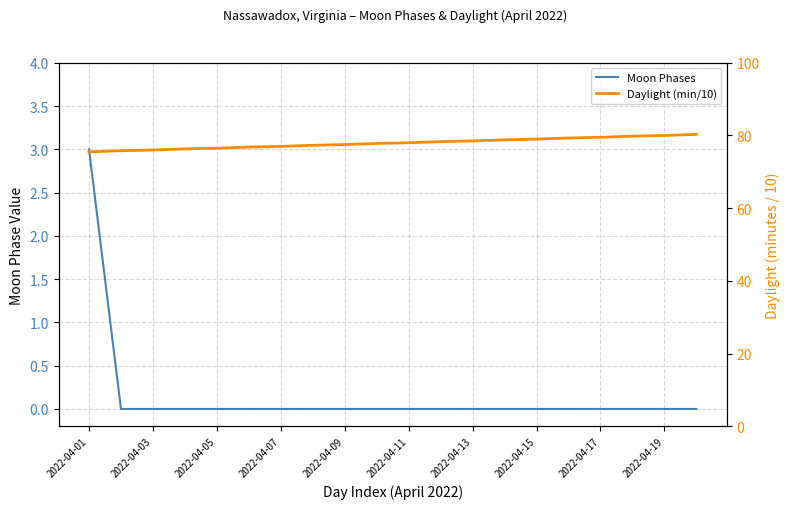

At which category is the sum across all series the highest?

19